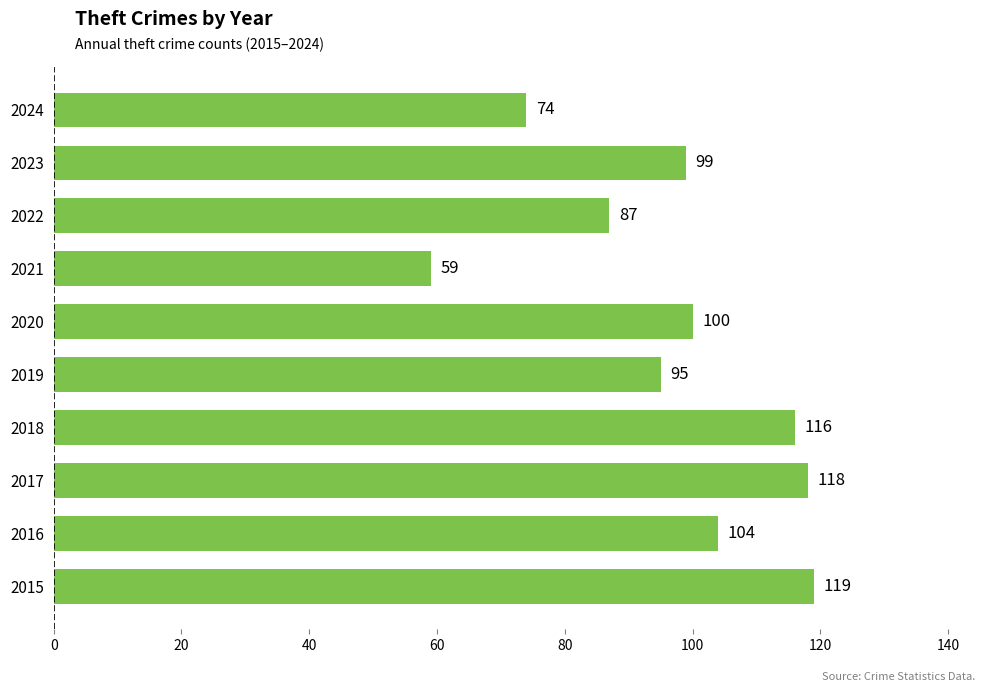

Reading bottom to top, what are all the values shown in this chart?

119	104	118	116	95	100	59	87	99	74